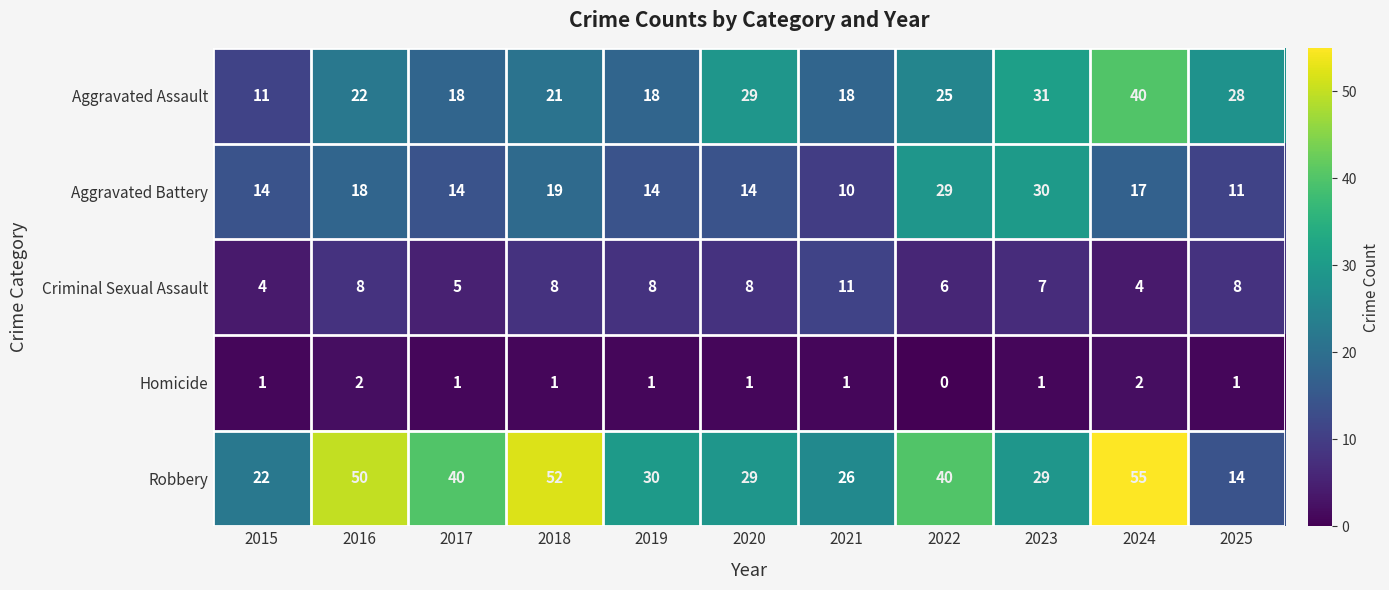

True or false: Criminal Sexual Assault has a value of 8 at 2019.

True